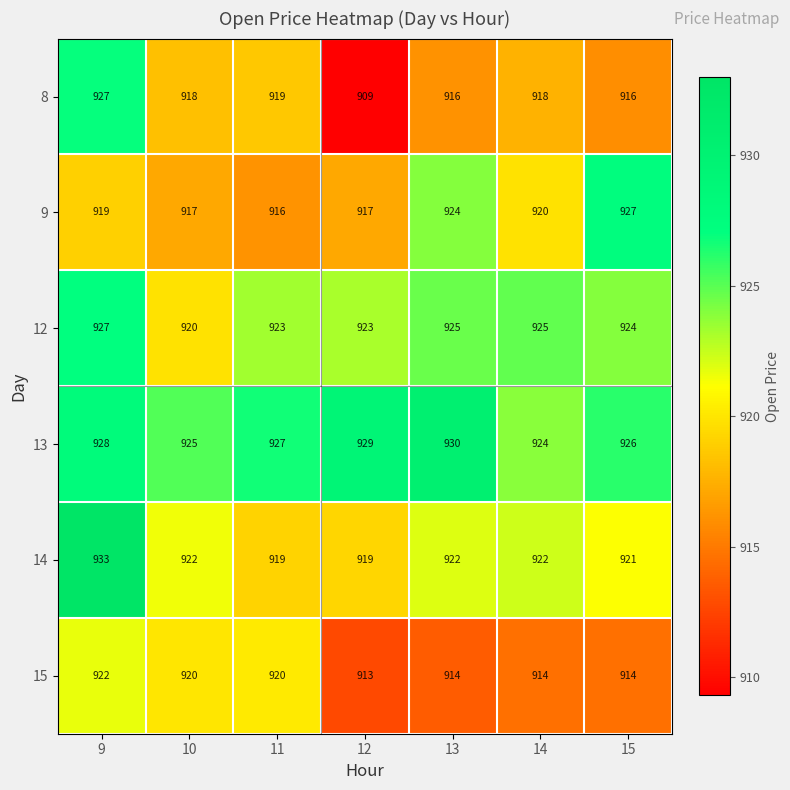

Which series has the widest spread of values?

8